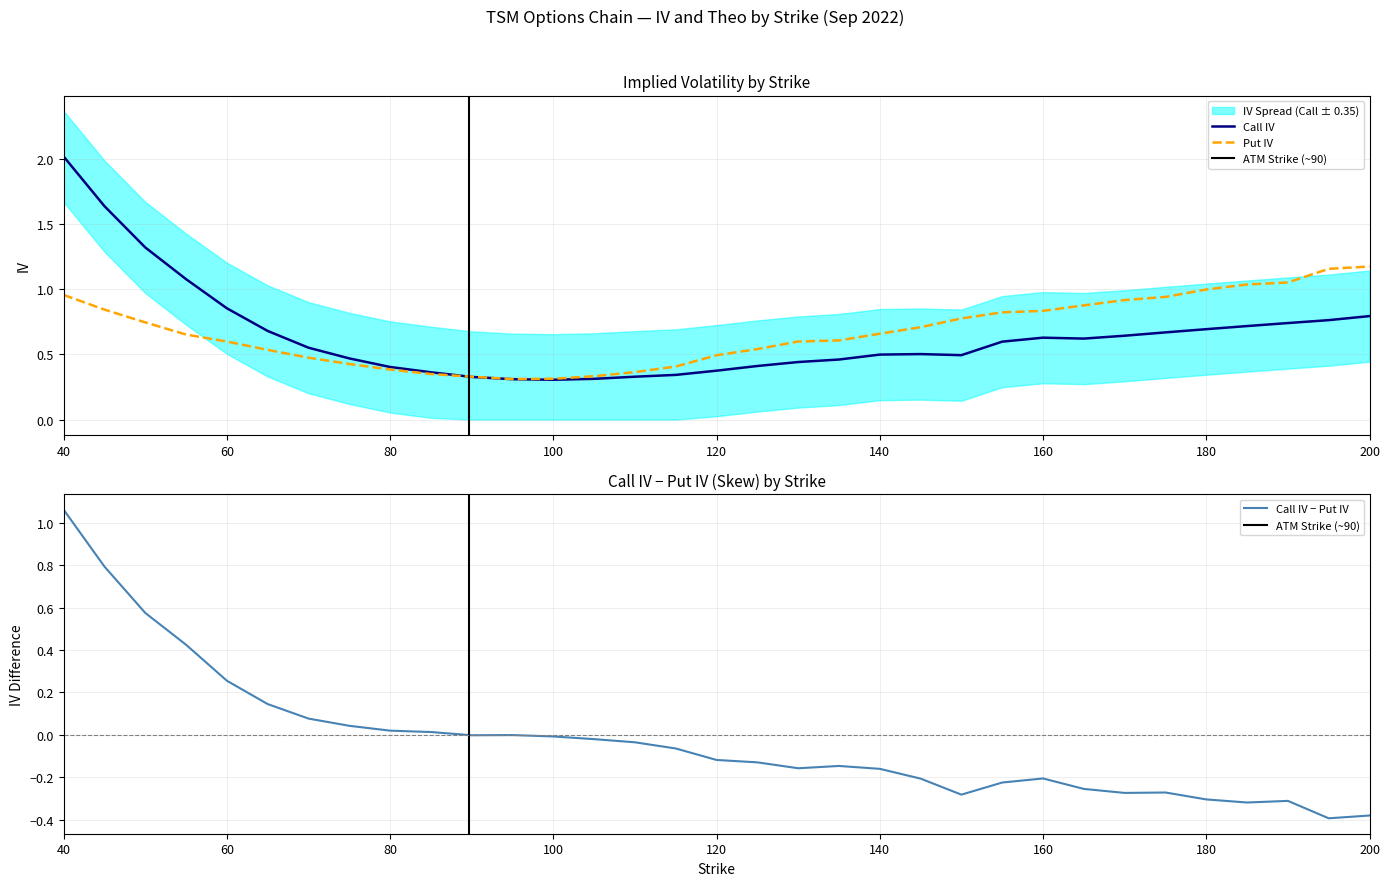

What is the minimum value shown in the chart?

0.3